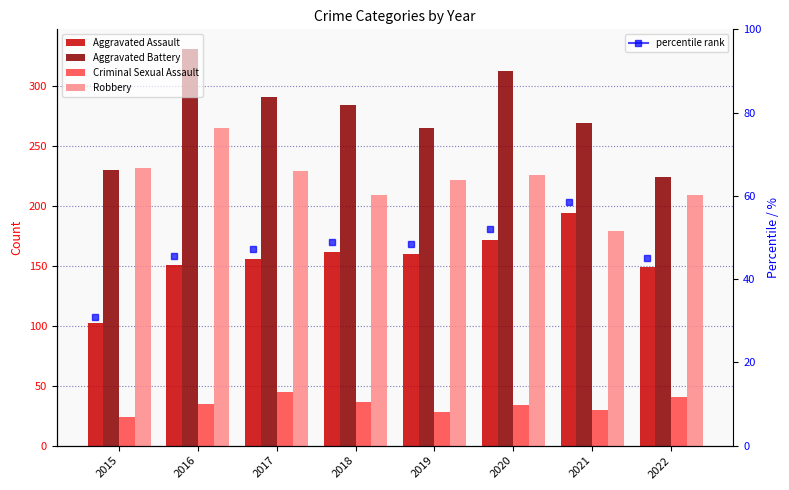

At 2016, list the series in order from smallest to largest.

Criminal Sexual Assault, Aggravated Assault, Robbery, Aggravated Battery